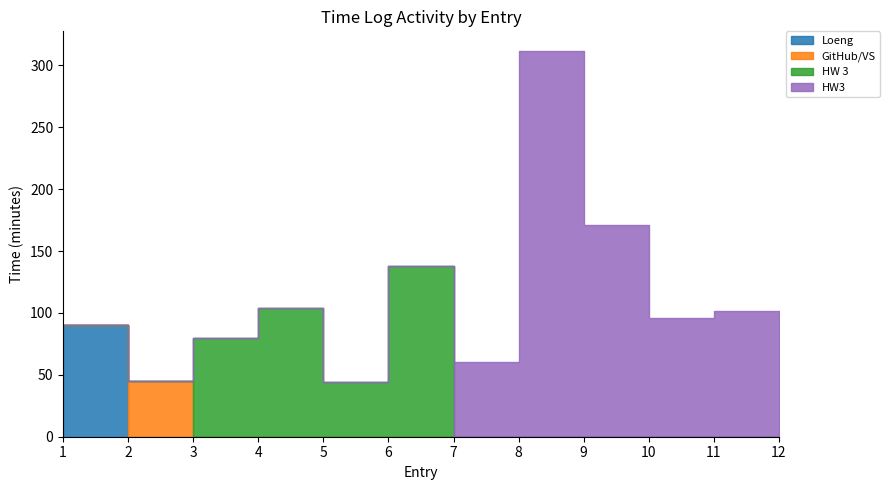

Between 3 and 1, which is larger?

1